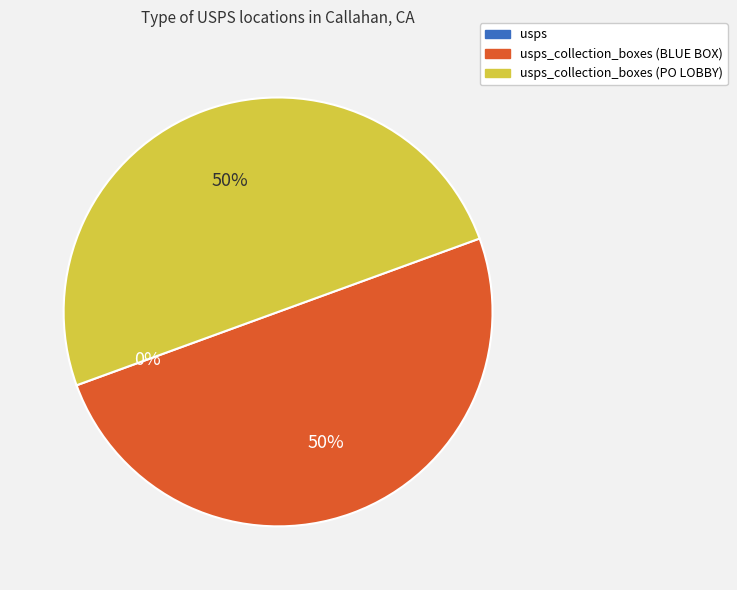

To the nearest percent, what is the average slice percentage?

33%